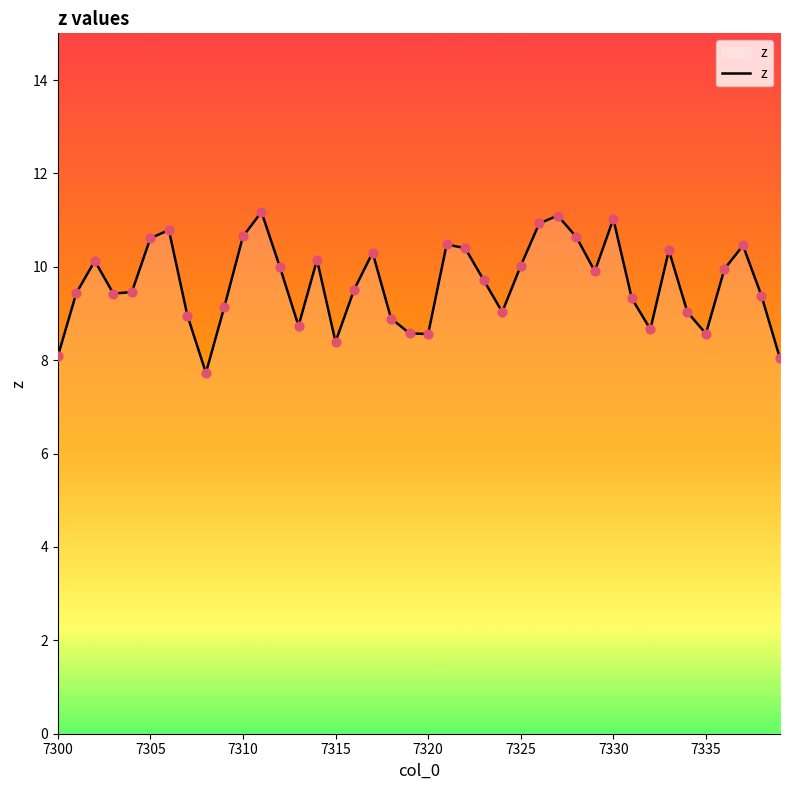

What is the difference between the maximum and minimum values?

3.4